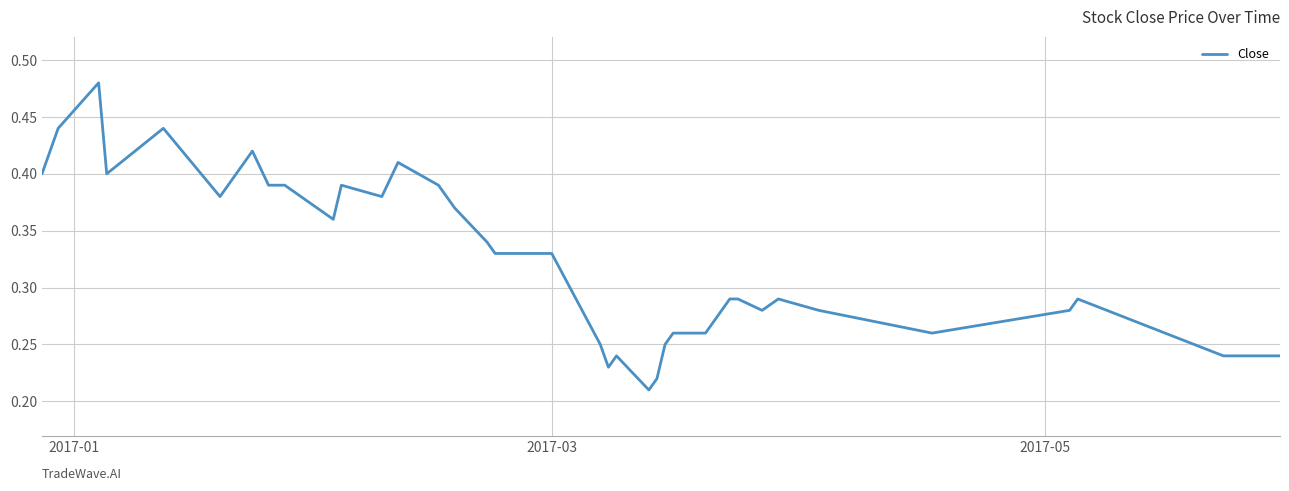

How many lines are shown in the chart?

1